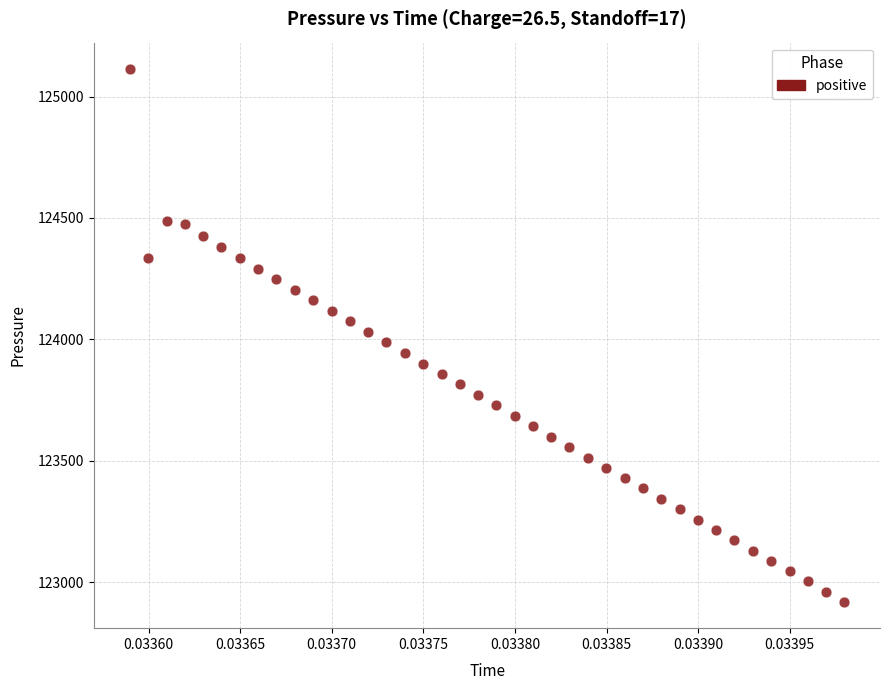

What is the range of Y values (max minus min)?

2191.6